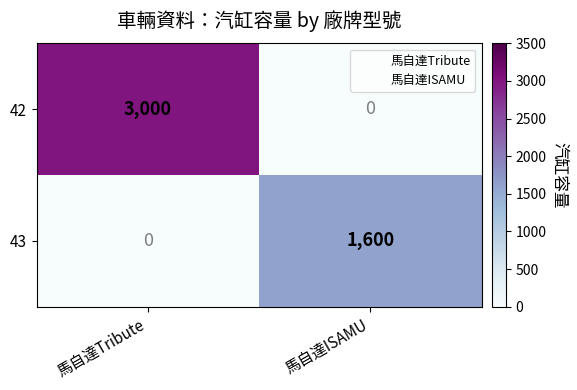

What is the sum of all 42 values?

3000